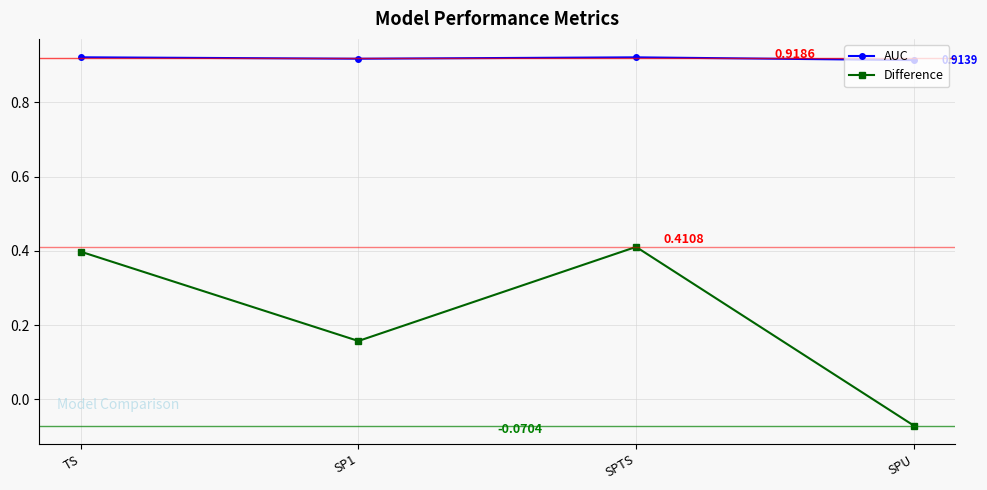

List the series in order of their overall mean, lowest first.

Difference, AUC